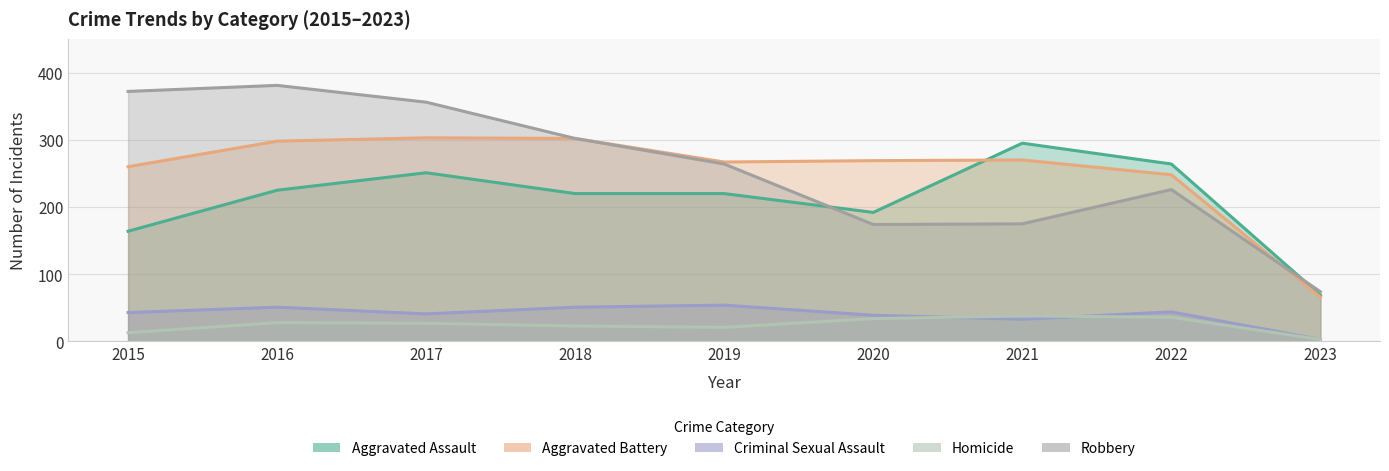

Rank the series at 2019 from highest to lowest value.

Aggravated Battery, Robbery, Aggravated Assault, Criminal Sexual Assault, Homicide